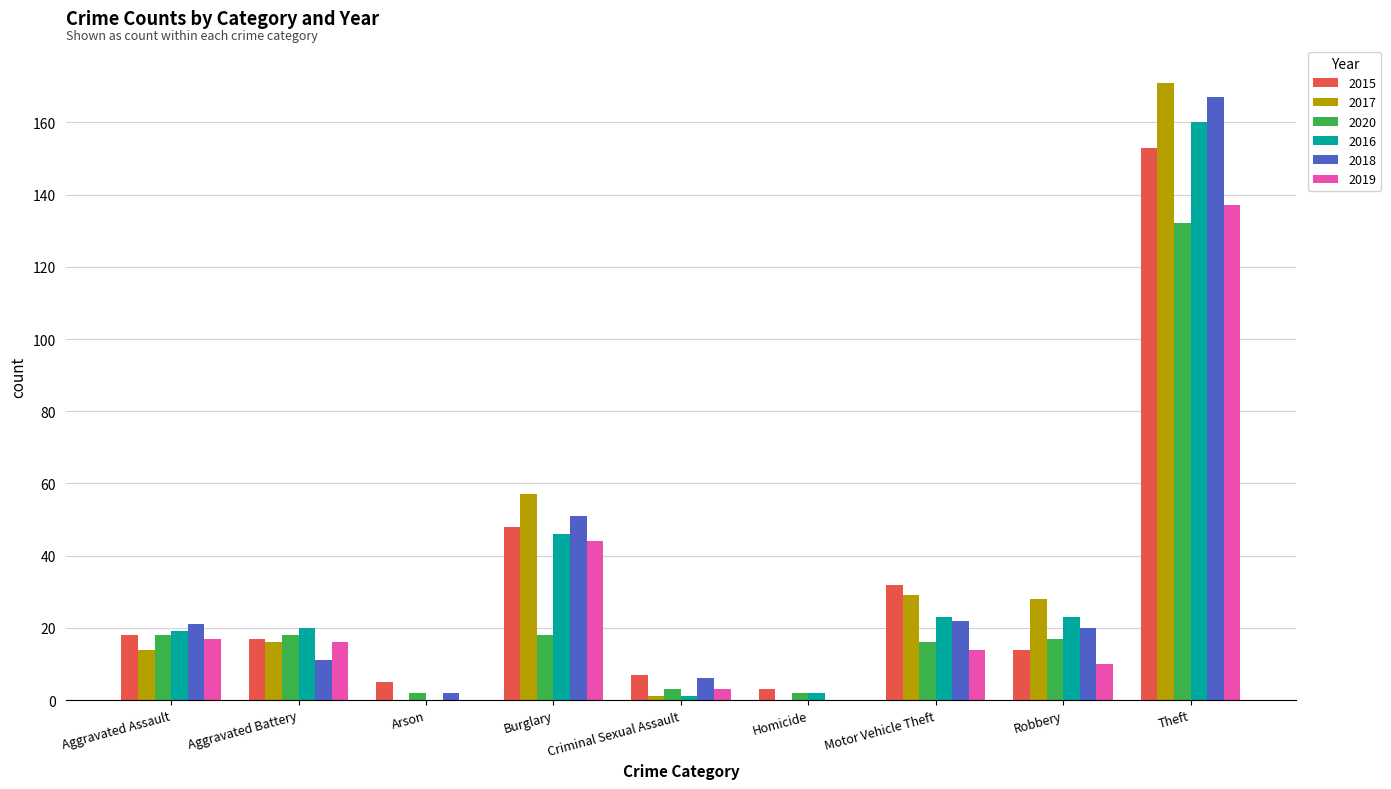

Is the value of 2016 at Criminal Sexual Assault greater than the value of 2019 at Burglary?

No